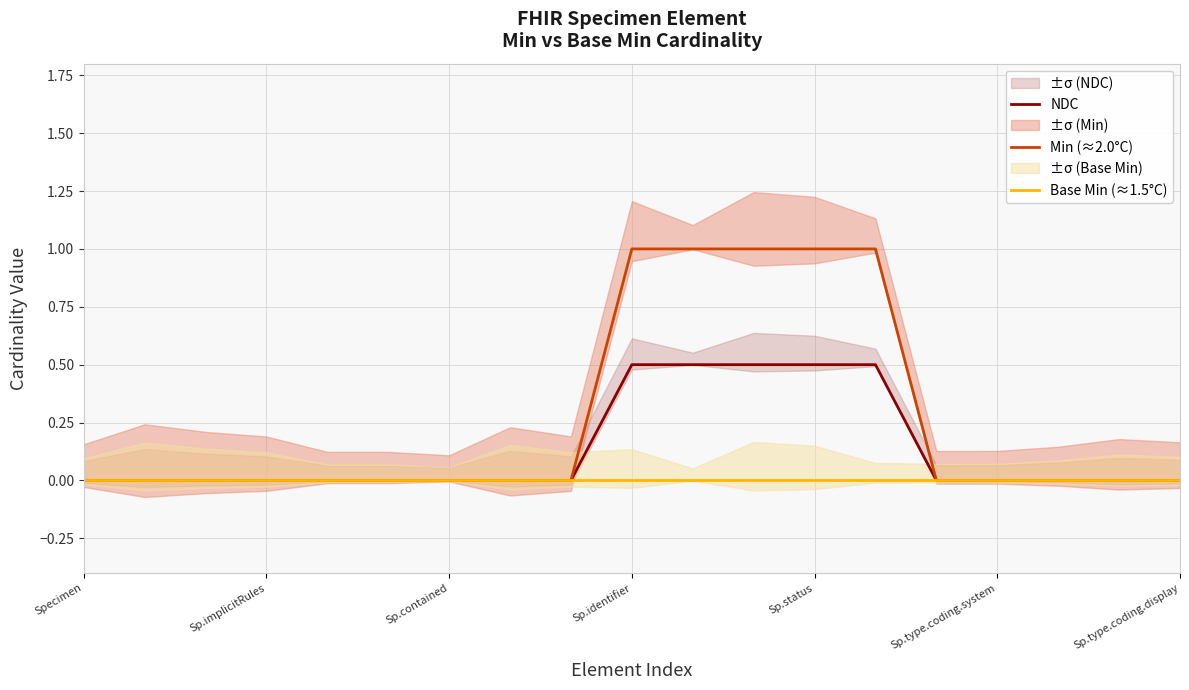

Reading left to right, extract all data points from this chart.

NDC: 0.0	0.0	0.0	0.0	0.0	0.0	0.0	0.0	0.0	0.5	0.5	0.5	0.5	0.5	0.0	0.0	0.0	0.0	0.0
Min (≈2.0°C): 0.0	0.0	0.0	0.0	0.0	0.0	0.0	0.0	0.0	1.0	1.0	1.0	1.0	1.0	0.0	0.0	0.0	0.0	0.0
Base Min (≈1.5°C): 0.0	0.0	0.0	0.0	0.0	0.0	0.0	0.0	0.0	0.0	0.0	0.0	0.0	0.0	0.0	0.0	0.0	0.0	0.0